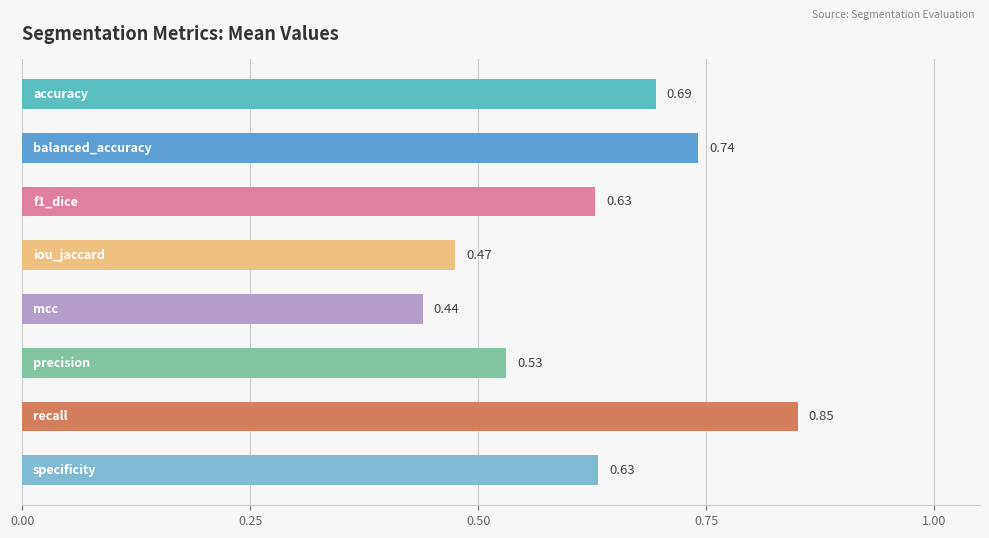

Count the values in the range 0 to 1.

8